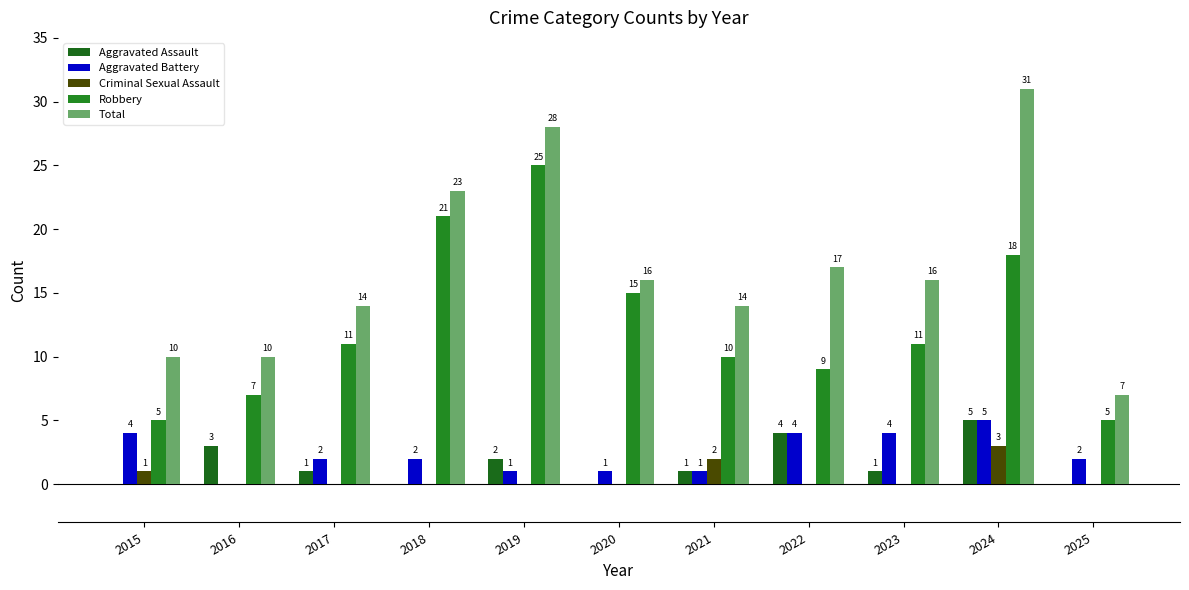

The value of Robbery at 2019 is 25. True or false?

True